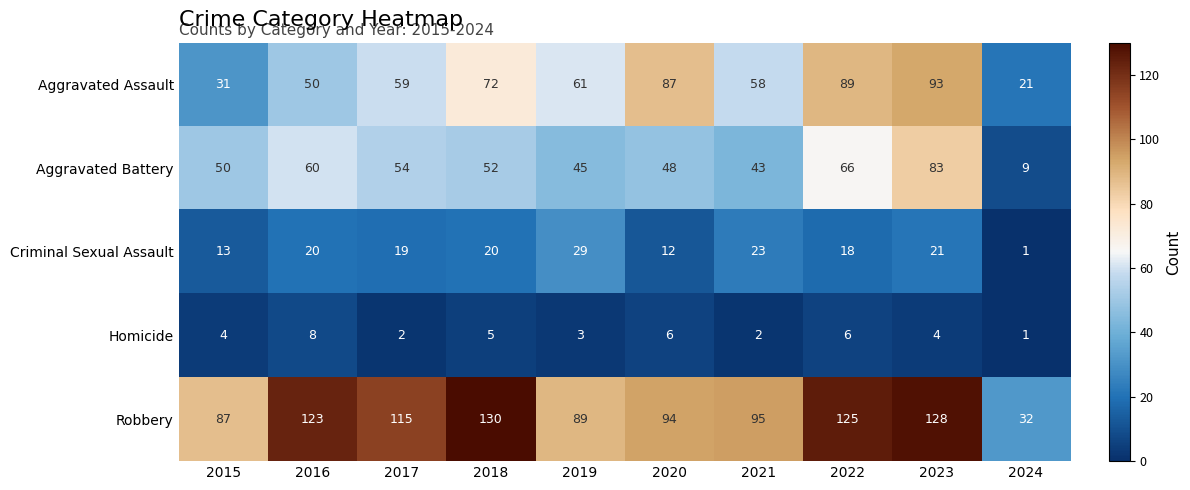

What is the difference between the highest and lowest values at 2015?

83